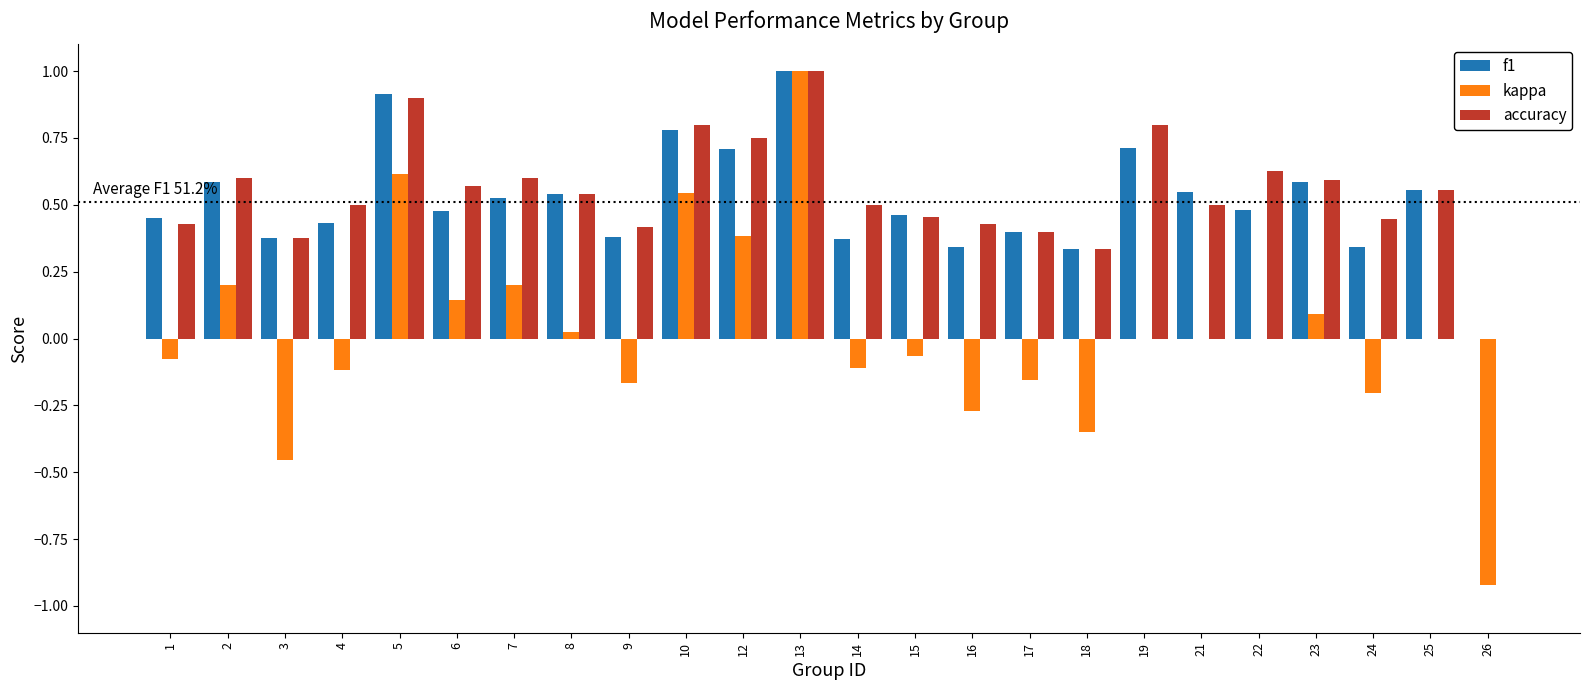

The value of kappa at 17 is -0.0. True or false?

False